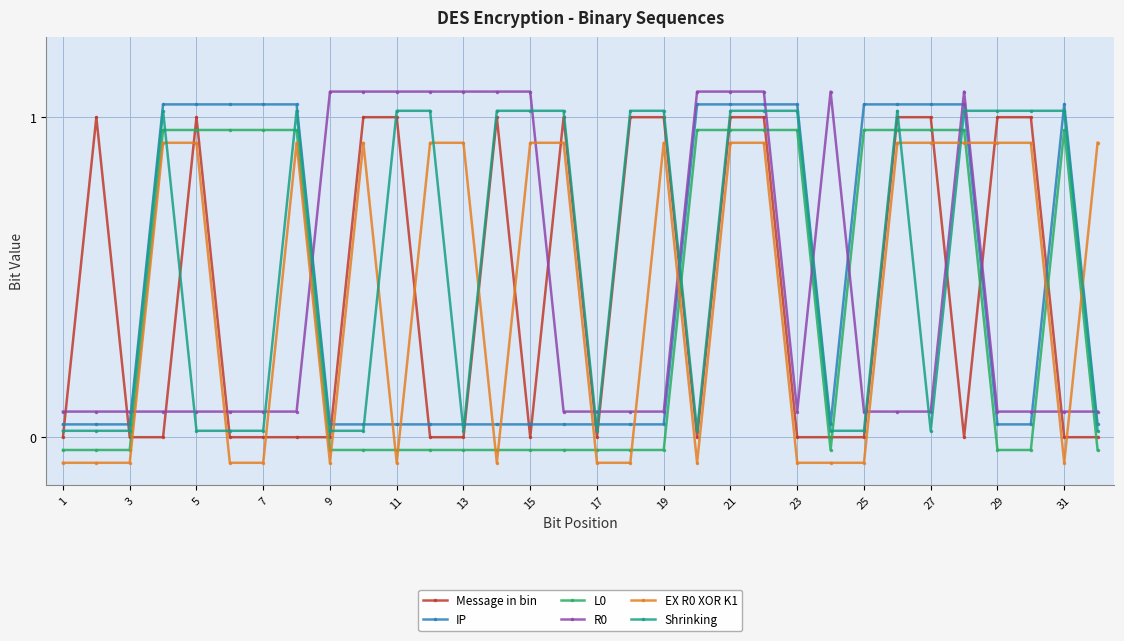

True or false: R0 has more than 0 points higher than both neighbors.

True